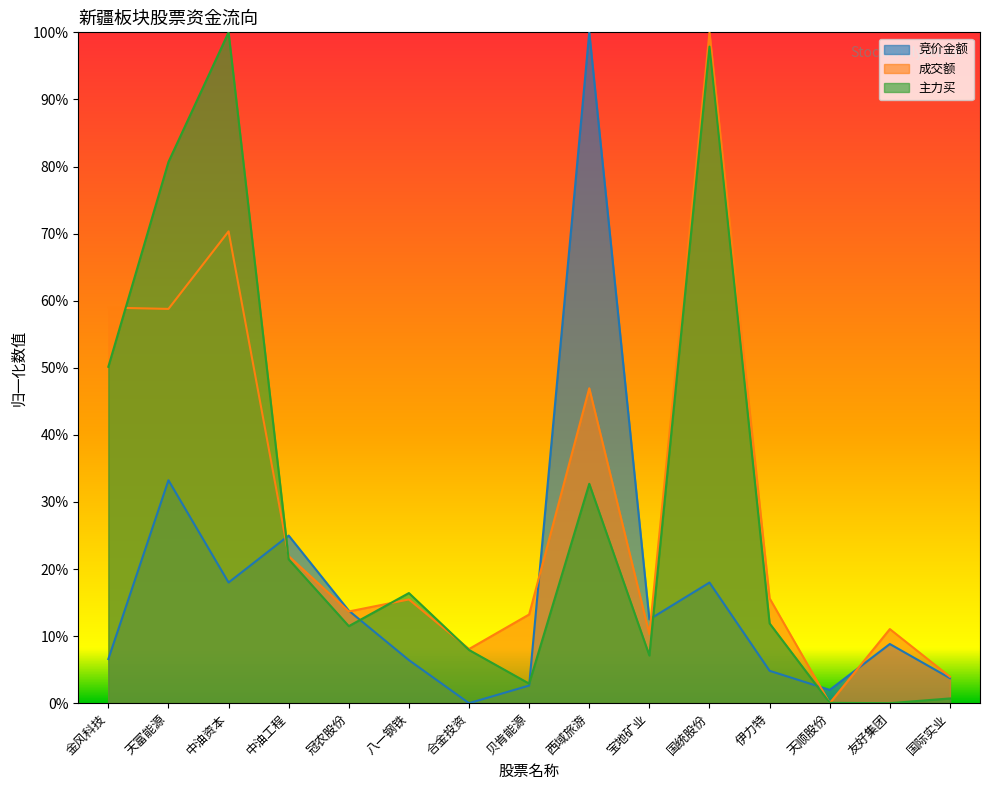

The 竞价金额 series shows 0.1 at 冠农股份. True or false?

True